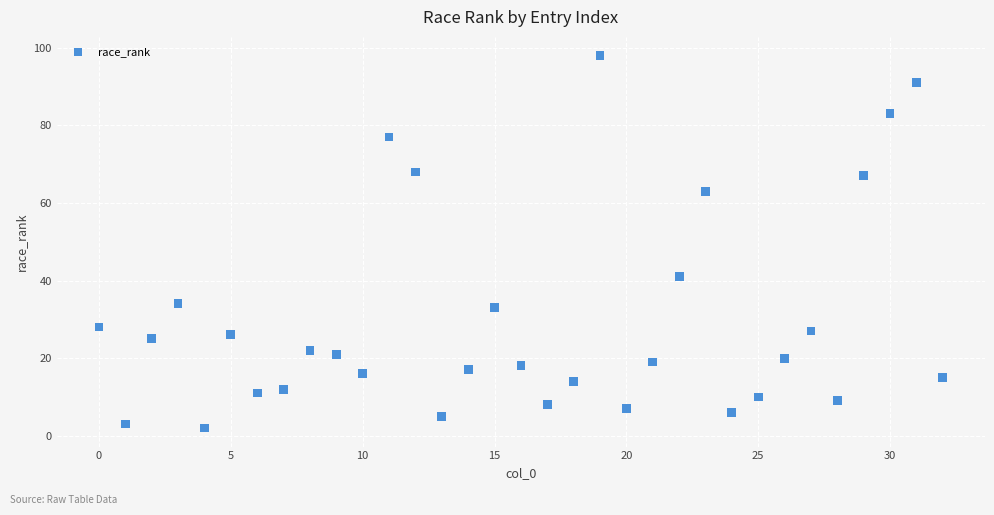

What Y value in the scatter plot is closest to 50?

41